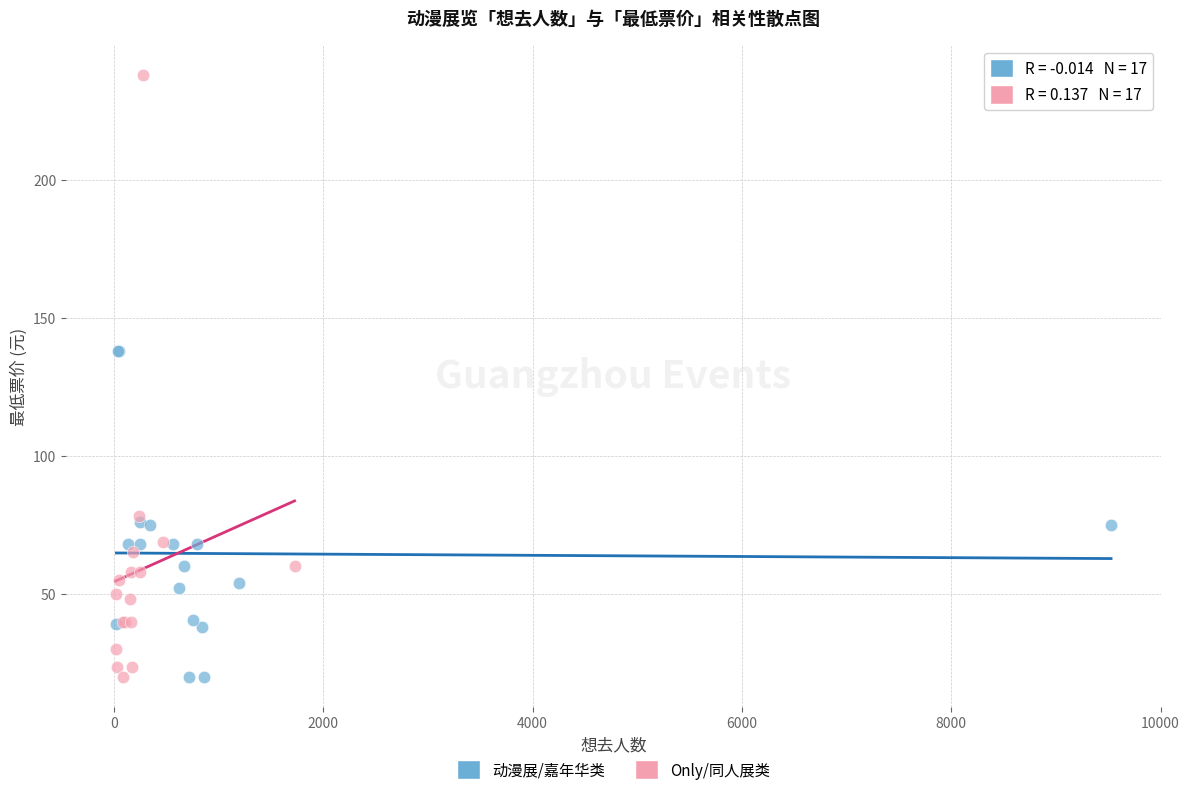

Which series contains the highest Y value?

Only/同人展类